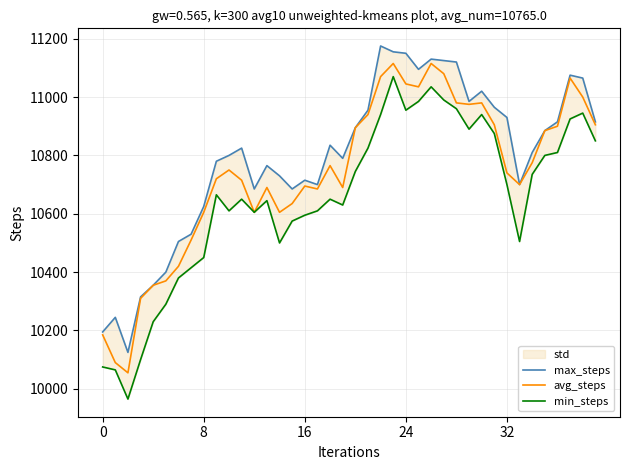

Is it true that avg_steps equals 10740 at 32?

True